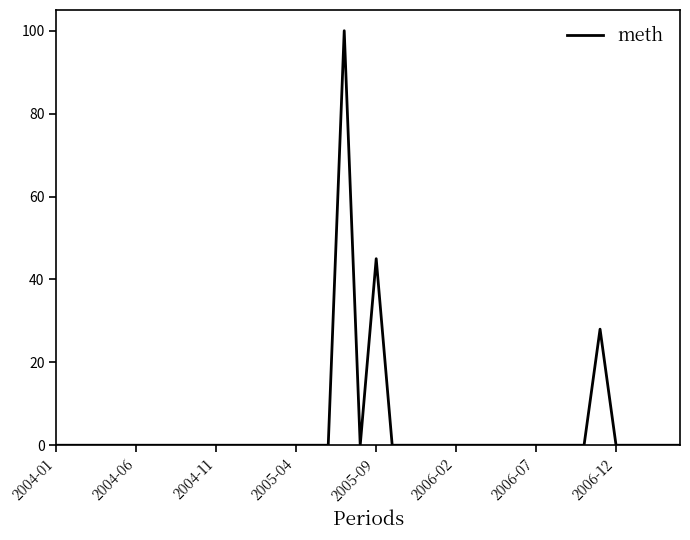

What is the difference between the maximum and minimum values?

100